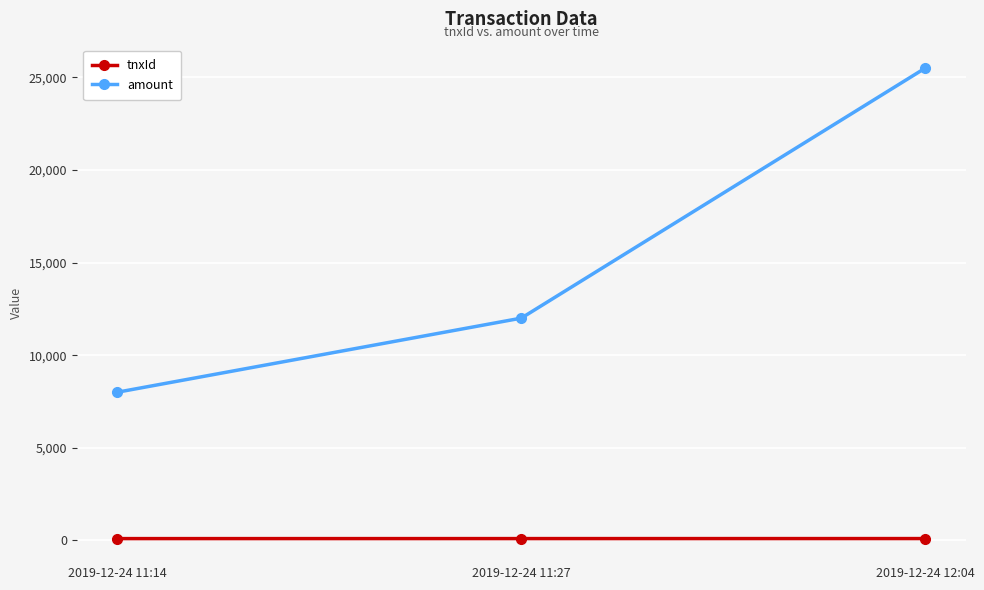

Does the chart have visible grid lines?

Yes